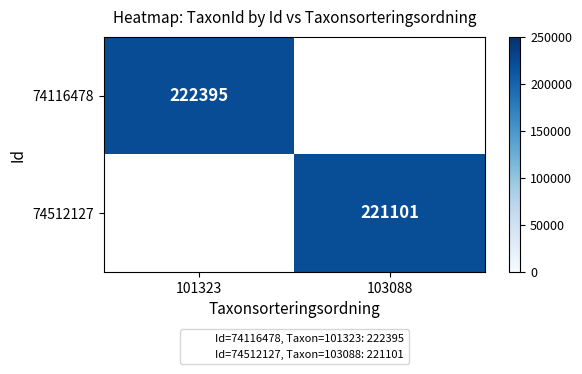

The 74116478 series shows 324339.8 at 101323. True or false?

False